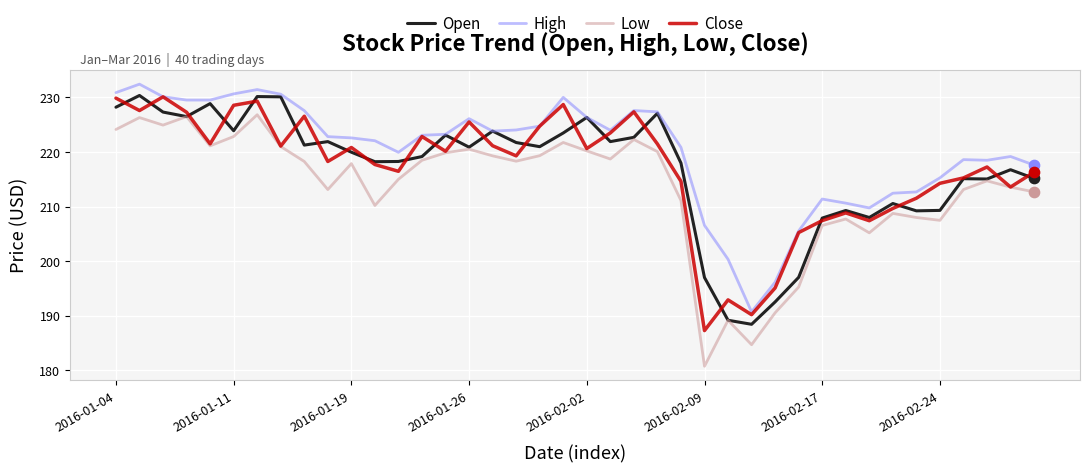

Which series has the largest range (max minus min)?

Low